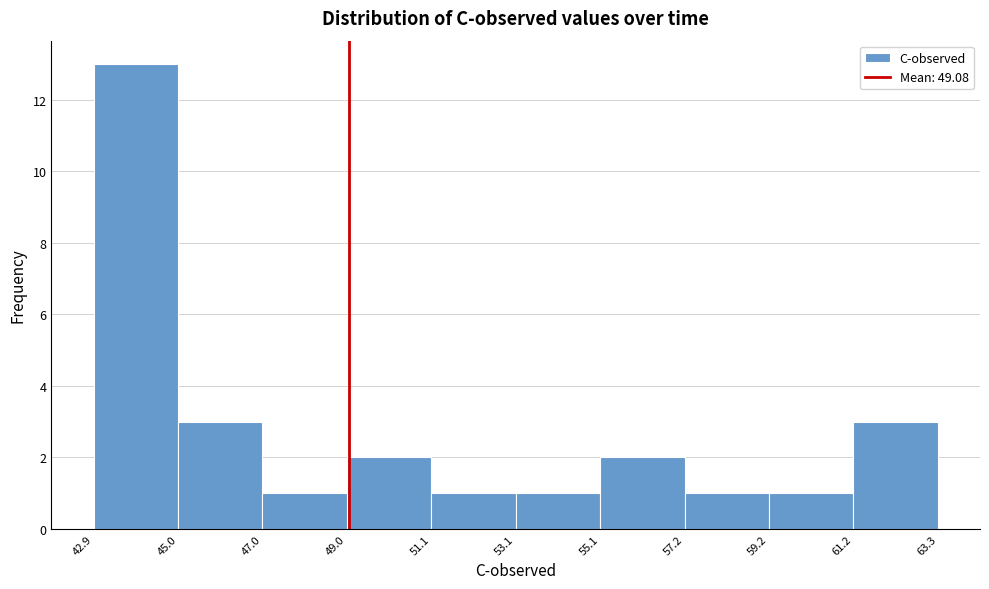

Reading left to right, transcribe this chart: for each bar, give the range it covers on the x-axis and its height. The values are not printed on the chart, so give them approximately, as read against the axis.

42.9 to 45.0: 13
45.0 to 47.0: 3
47.0 to 49.0: 1
49.0 to 51.1: 2
51.1 to 53.1: 1
53.1 to 55.1: 1
55.1 to 57.2: 2
57.2 to 59.2: 1
59.2 to 61.2: 1
61.2 to 63.3: 3